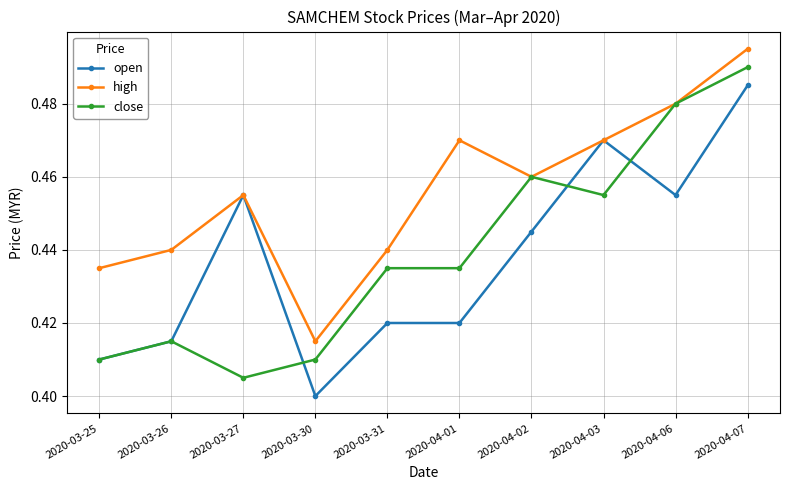

Which category has the highest value in the high series?

2020-04-07